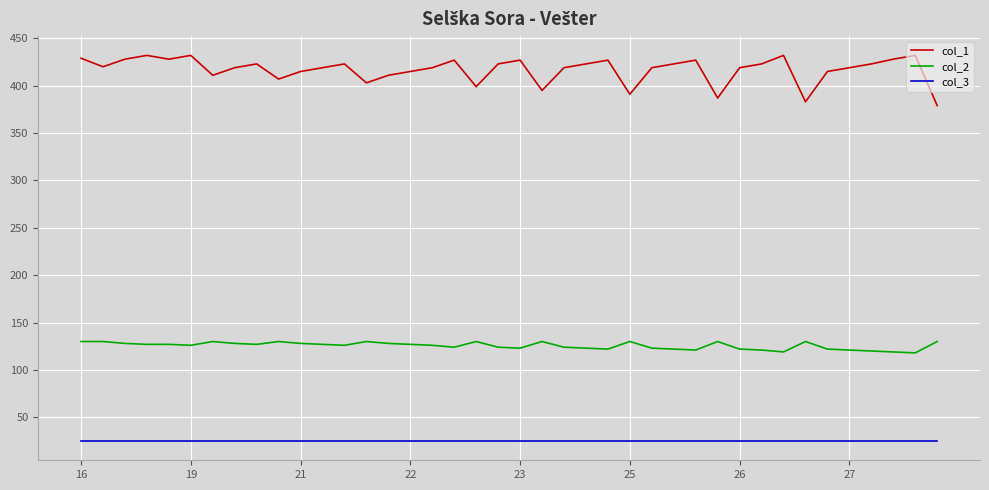

True or false: col_1 and col_2 cross at least once.

False